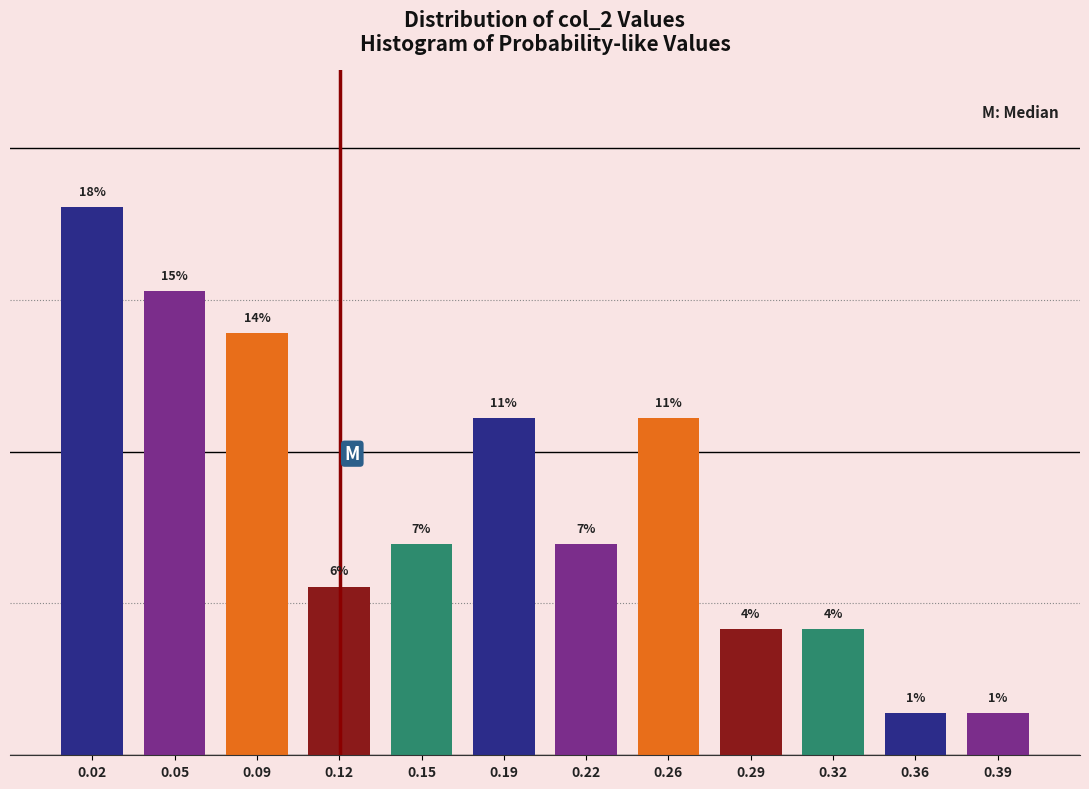

Are the bars horizontal?

No